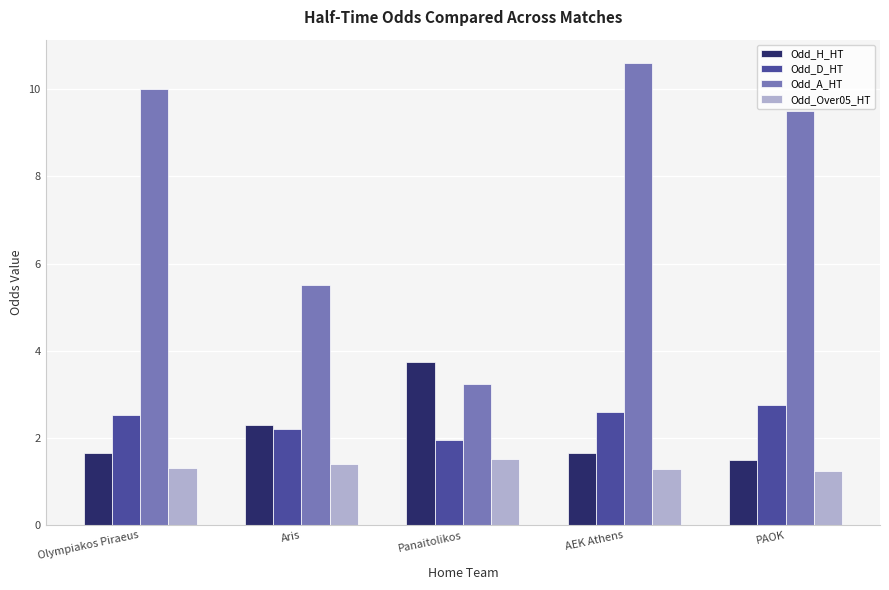

What is the sum of all Odd_D_HT values?

12.0